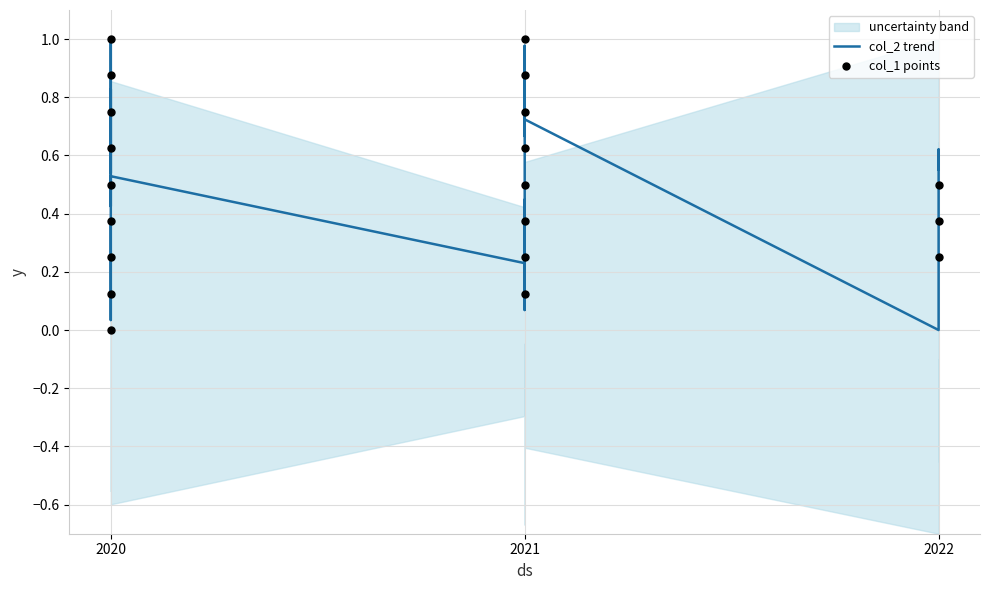

Which series has the largest total across all categories?

col_1 points